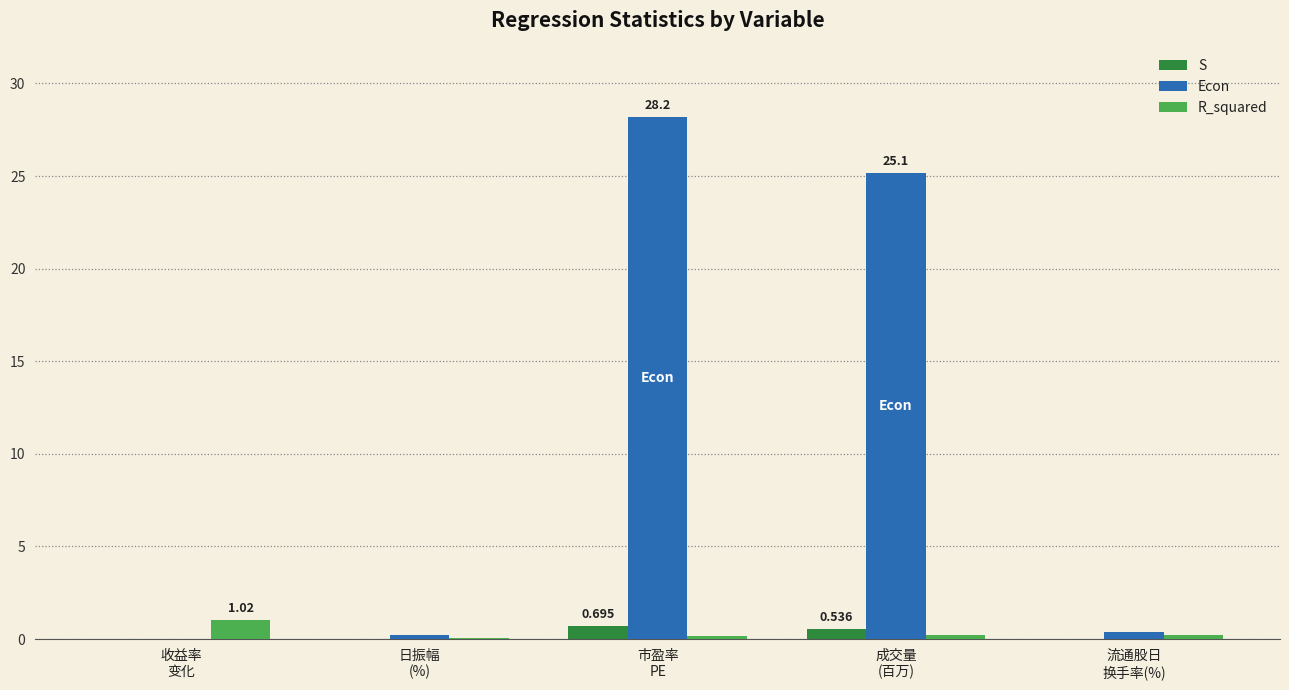

What are all the series names shown in the legend?

S, Econ, R_squared